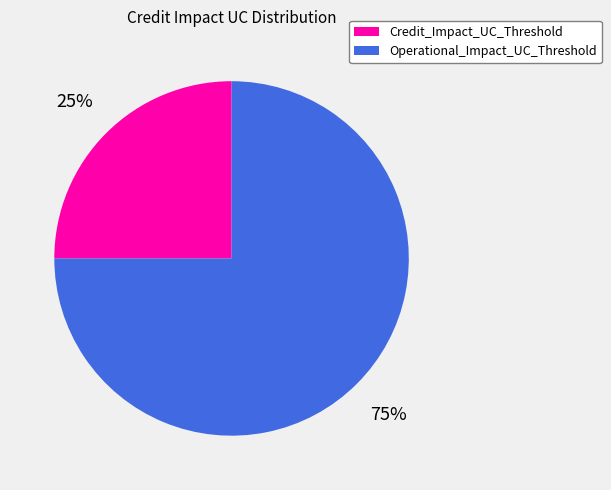

To the nearest percent, what is the difference between the largest and smallest slice percentages?

50%